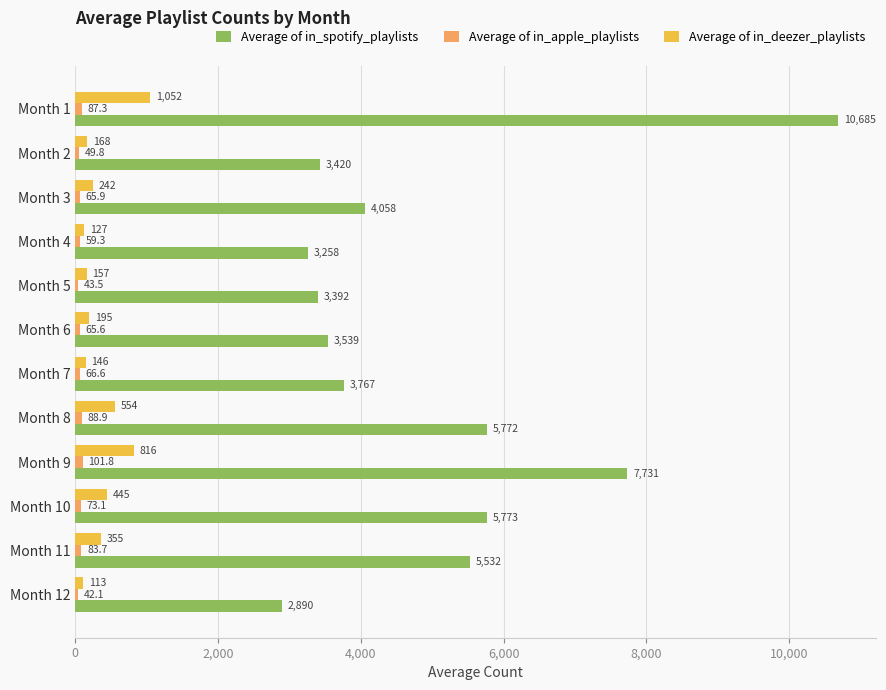

Which series has the largest range (max minus min)?

Average of in_spotify_playlists